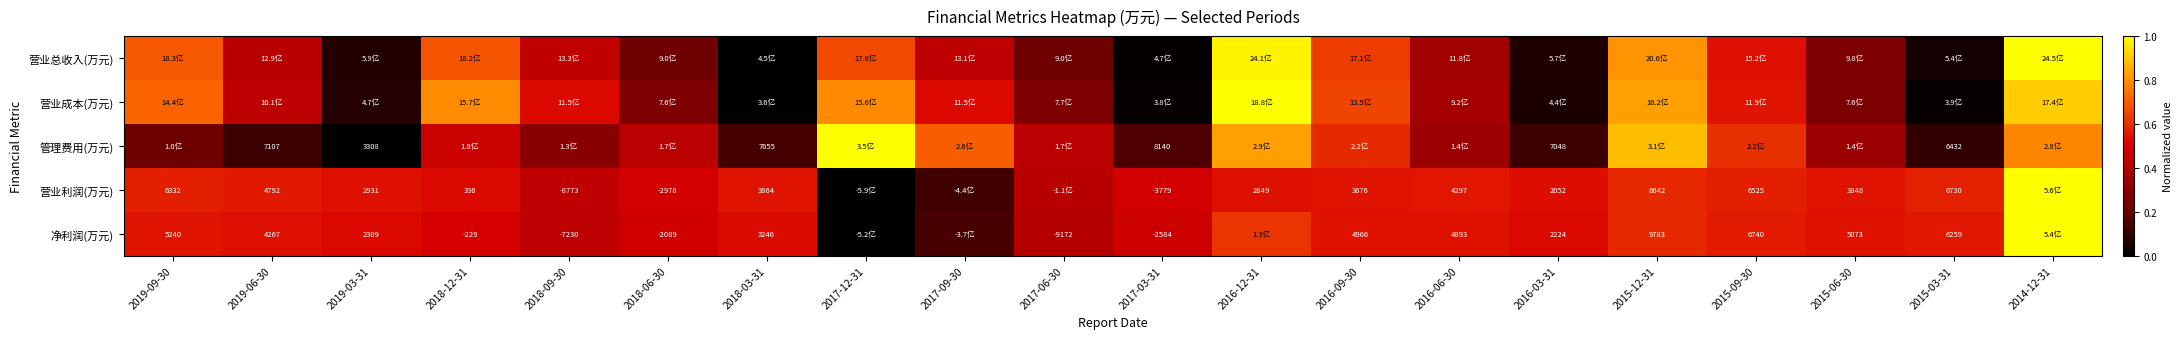

What is the difference between the second highest and minimum values in the 营业成本(万元) series?

0.9